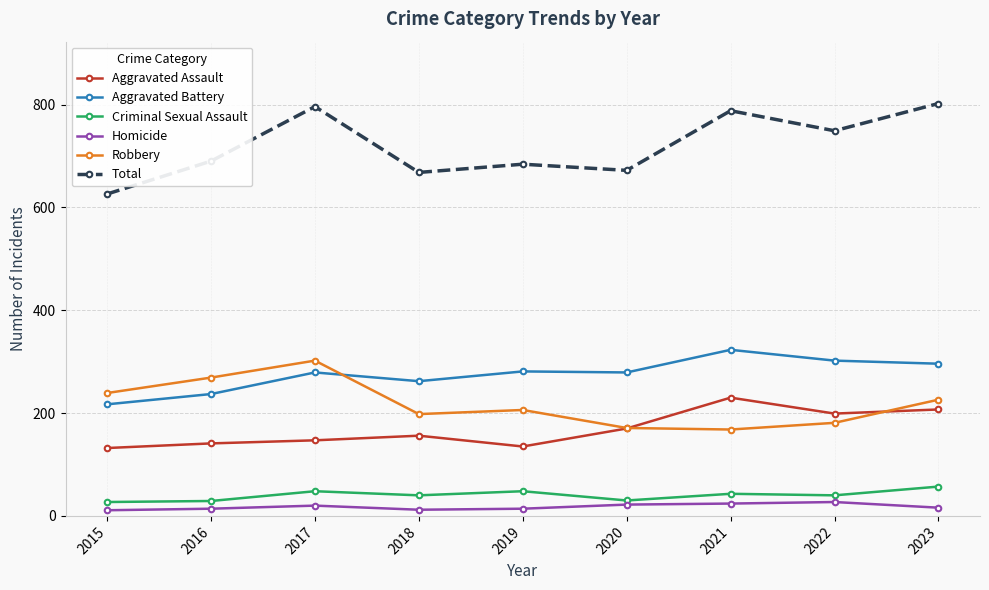

Is the value of Robbery at 2020 greater than the value of Homicide at 2019?

Yes